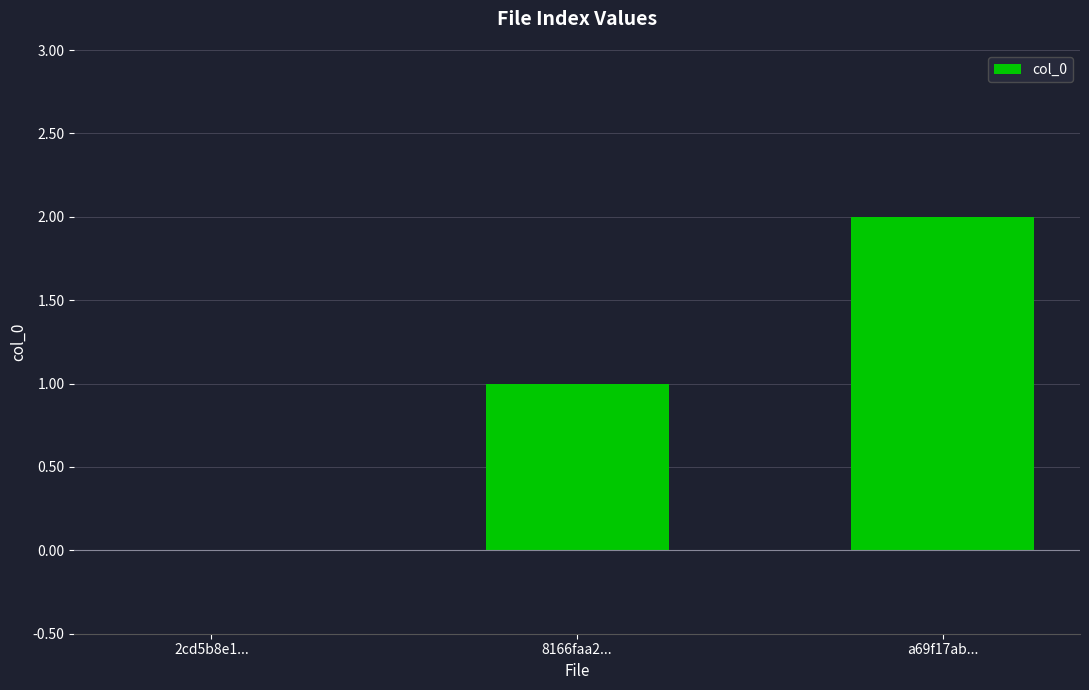

Reading left to right, extract all data points from this chart.

0	1	2